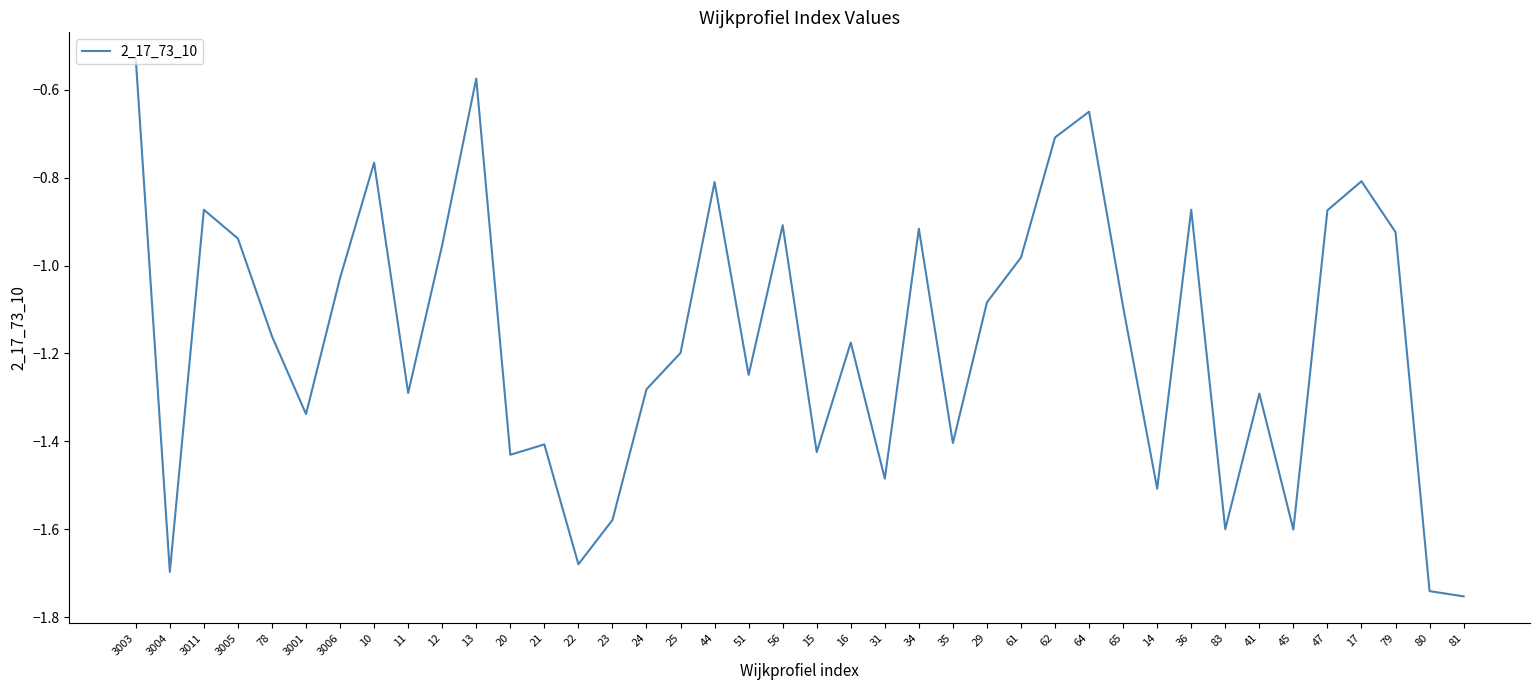

What position from the left is 65?

30